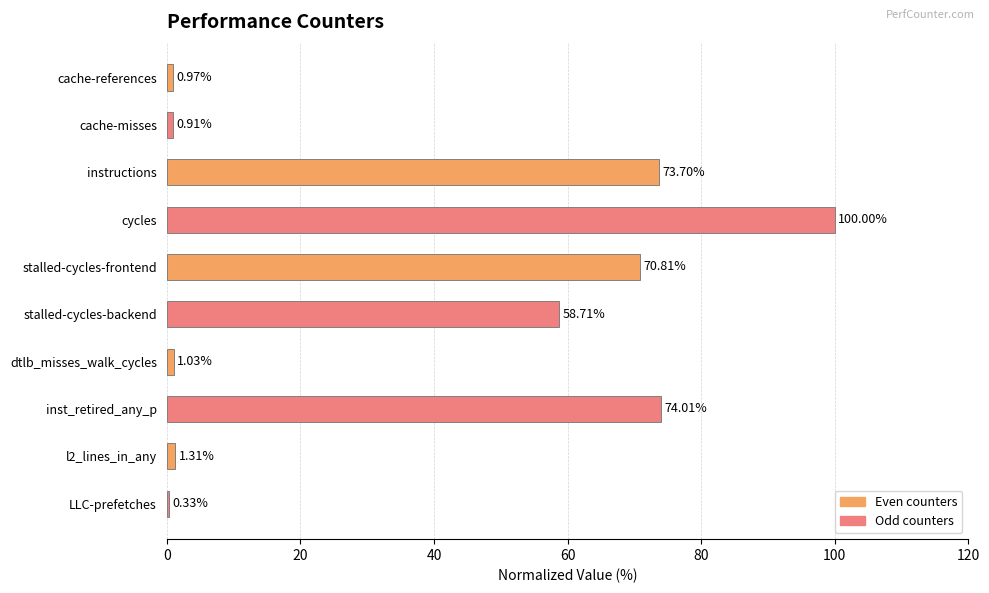

How many series are shown in this chart?

1